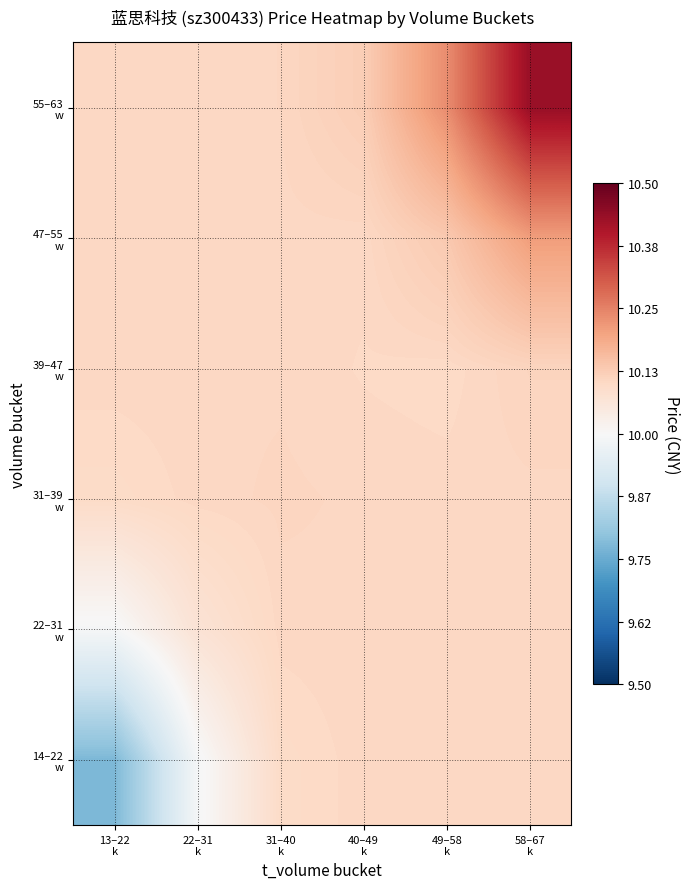

Which has a higher value, 31–40
k or 22–31
k?

31–40
k